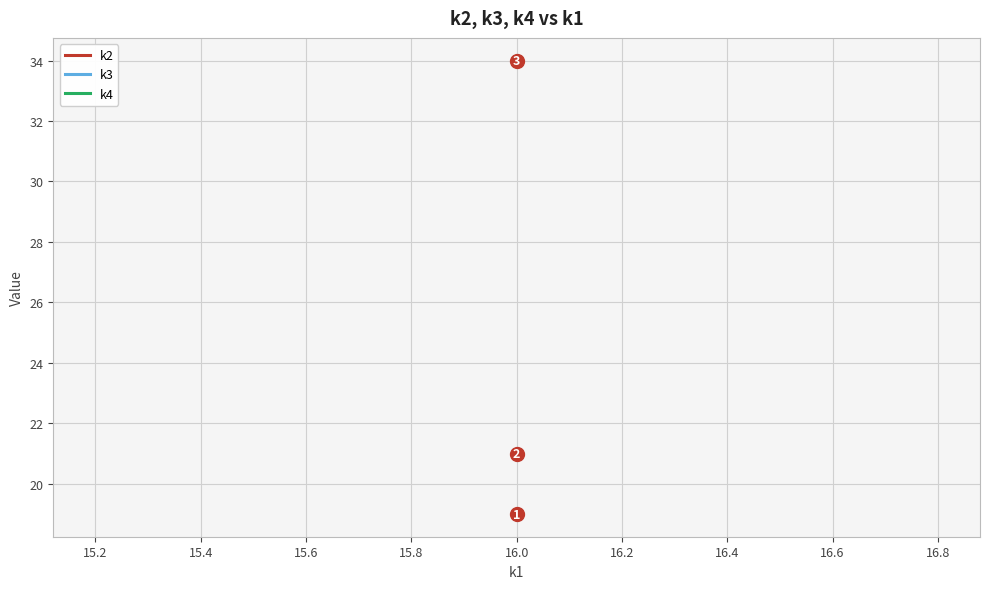

True or false: k2 has more than 0 interior local peaks.

False